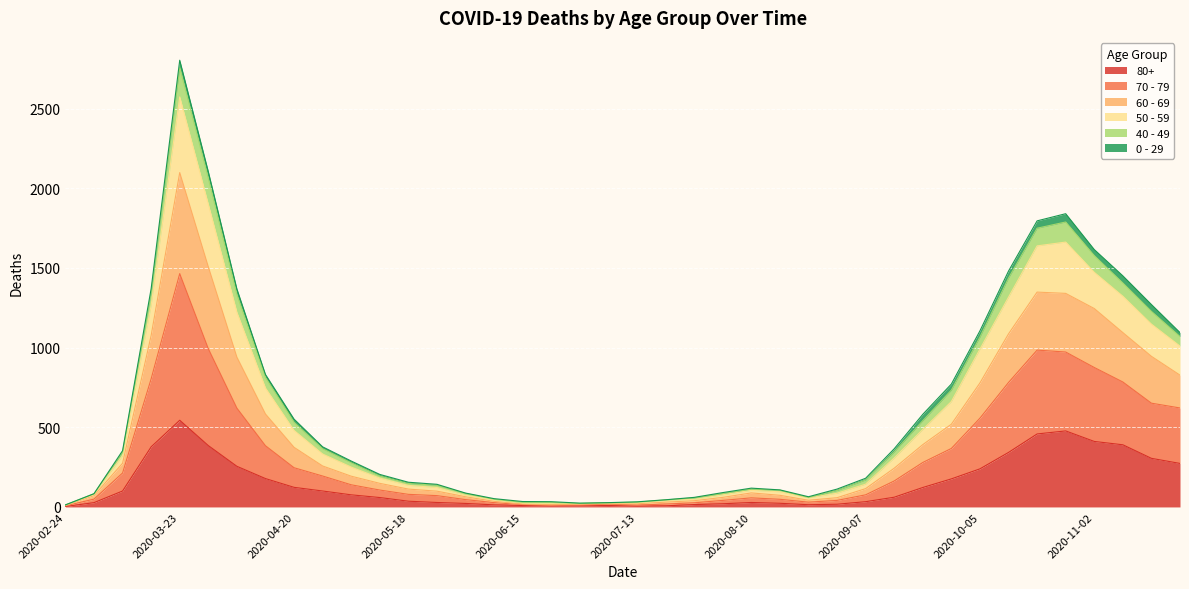

What is the label of the 25th point from the left?

2020-08-10